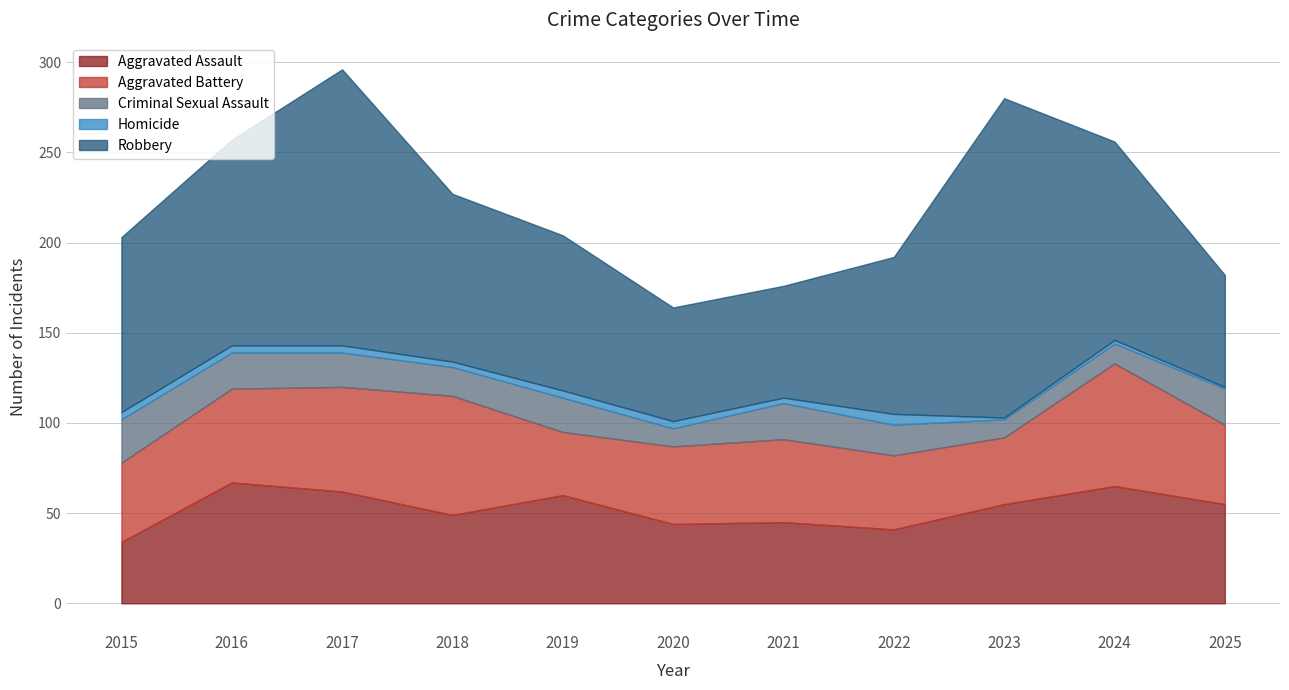

What are all the series names shown in the legend?

Aggravated Assault, Aggravated Battery, Criminal Sexual Assault, Homicide, Robbery